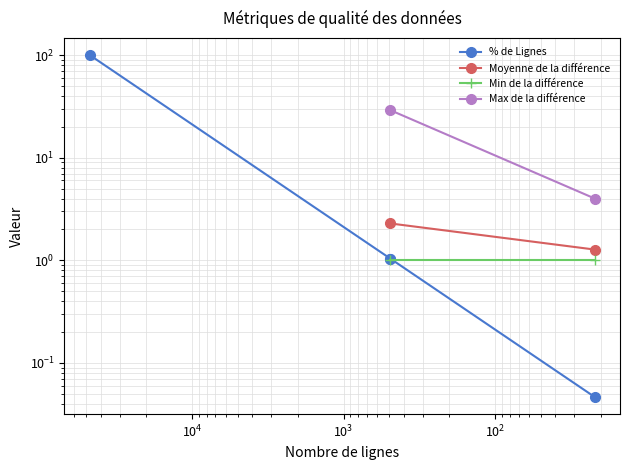

The chart shows a value of 1.4 at 1. True or false?

False